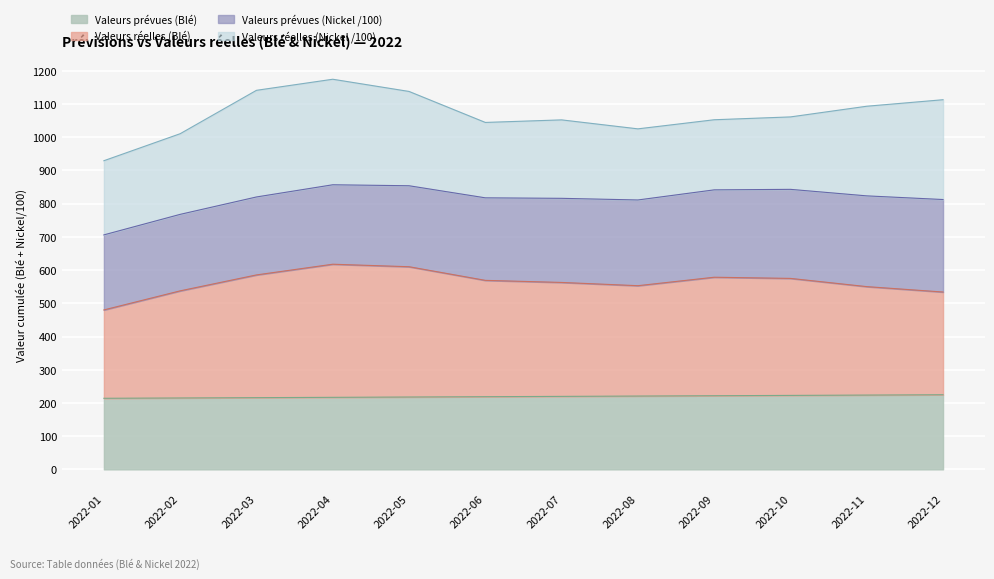

What is the lowest value of the Valeurs prévues (Blé) series?

214.0